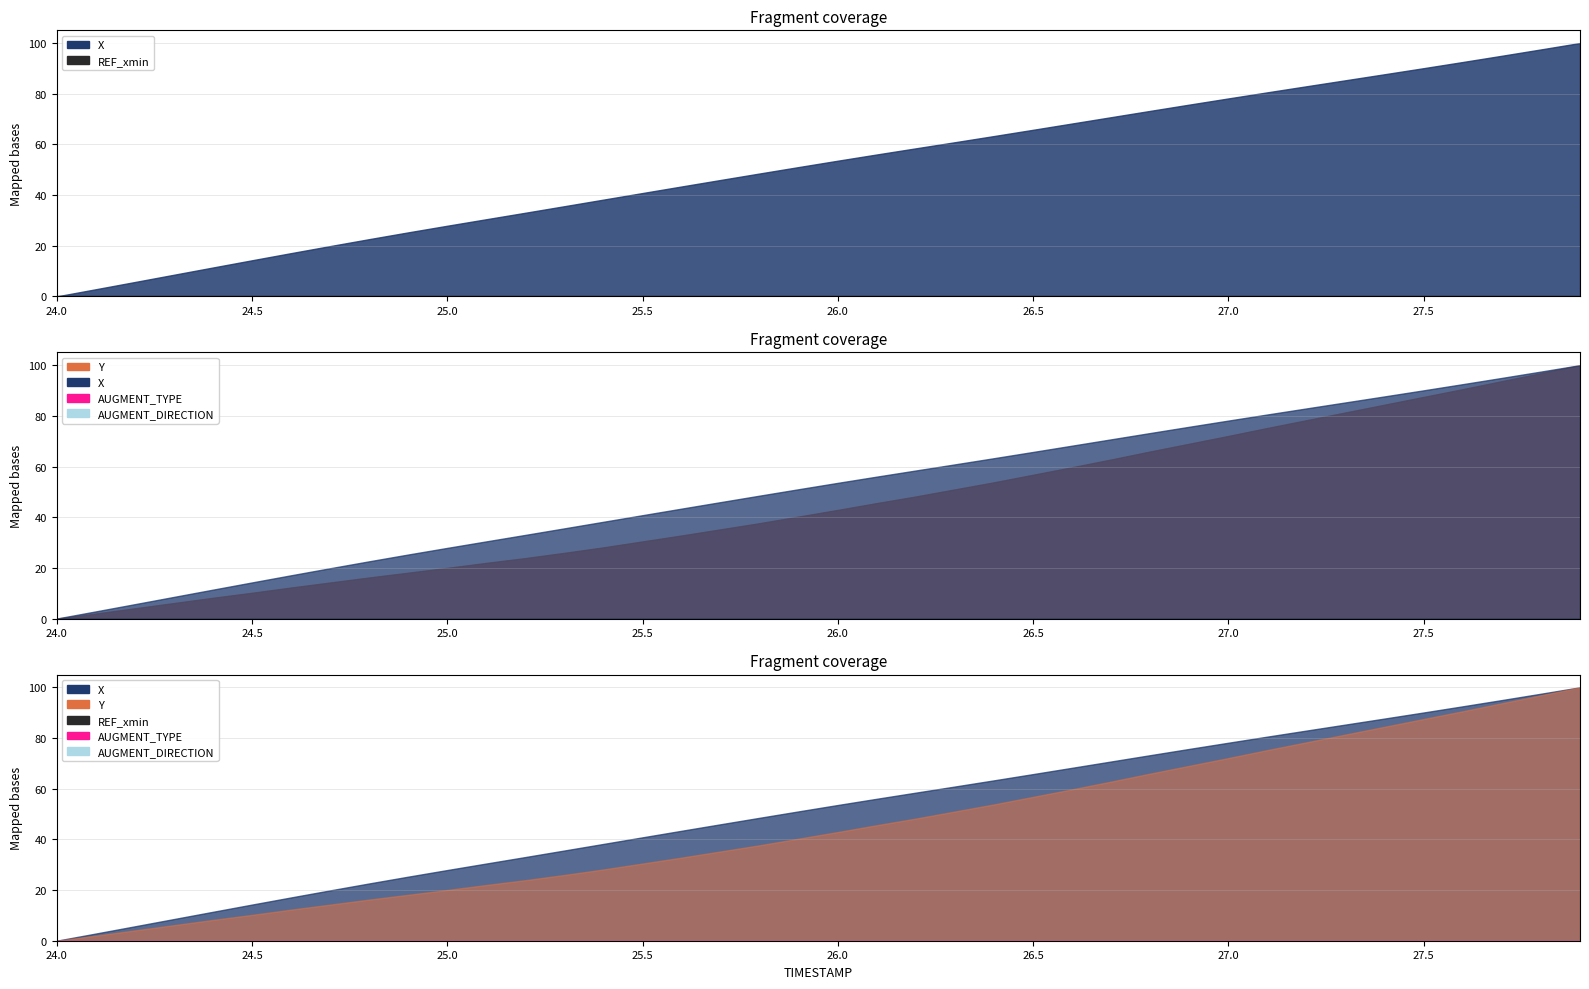

Does the chart have visible grid lines?

Yes